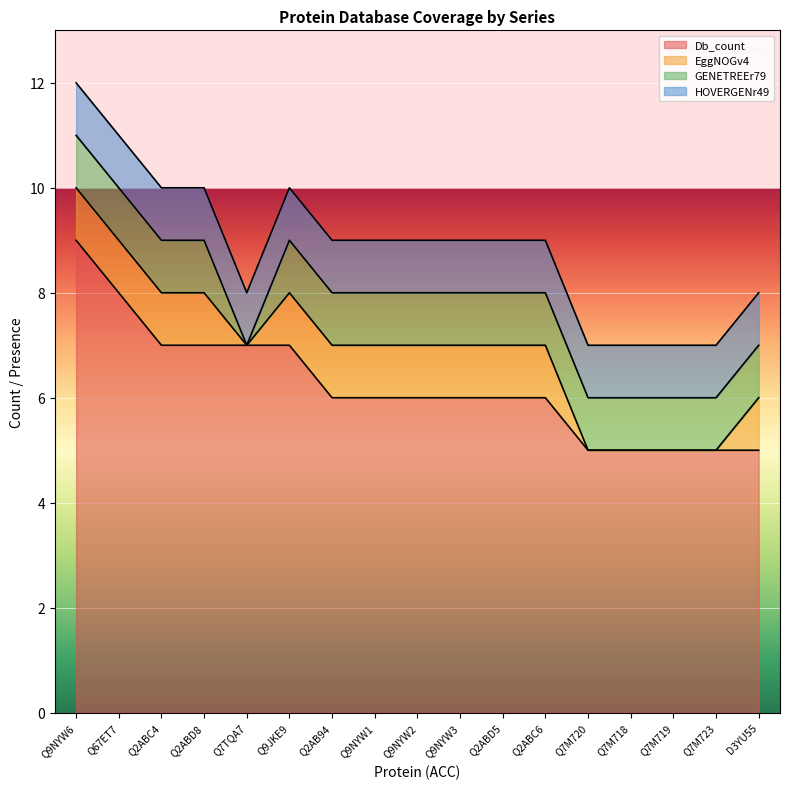

What is the average value of the GENETREEr79 series?

1